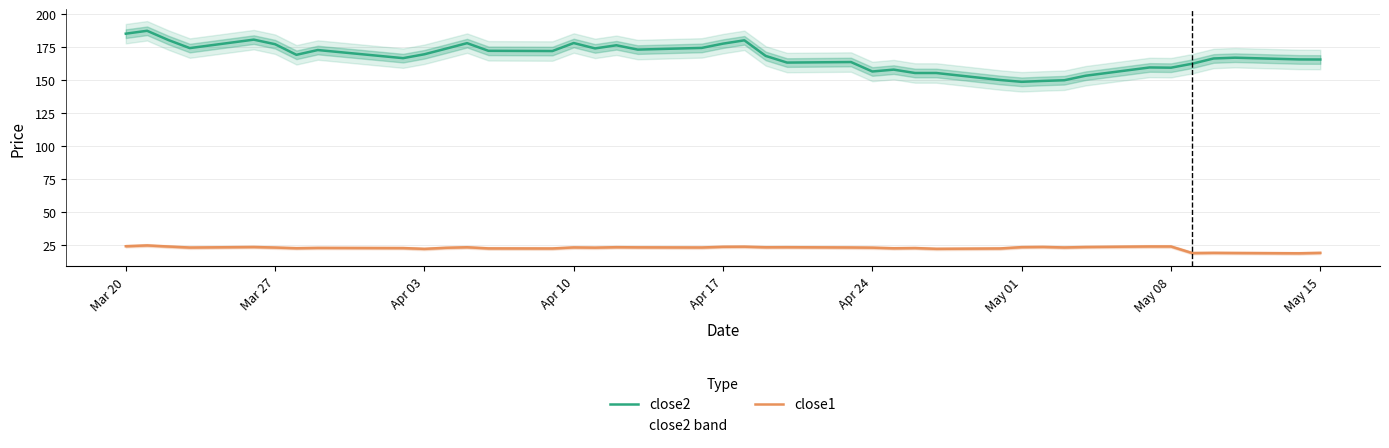

True or false: close2 and close1 intersect in this chart.

False